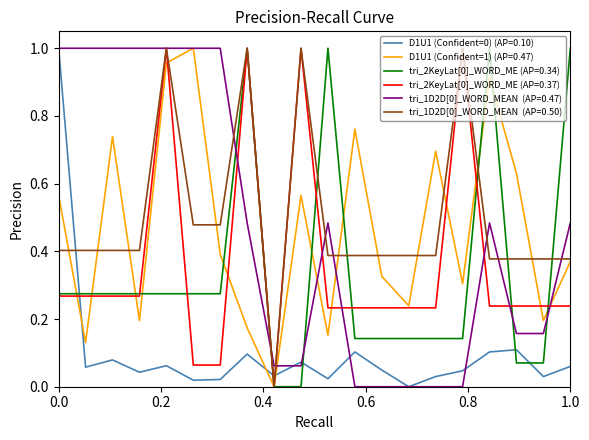

Reading left to right, what are all the values shown in this chart?

D1U1 (Confident=0): 1.0	0.1	0.1	0.0	0.1	0.0	0.0	0.1	0.0	0.1	0.0	0.1	0.0	0.0	0.0	0.0	0.1	0.1	0.0	0.1
D1U1 (Confident=1): 0.6	0.1	0.7	0.2	1.0	1.0	0.4	0.2	0.0	0.6	0.2	0.8	0.3	0.2	0.7	0.3	0.9	0.6	0.2	0.4
tri_2KeyLat[0]_WORD_MEAN (Conf=0): 0.3	0.3	0.3	0.3	0.3	0.3	0.3	1.0	0.0	0.0	1.0	0.1	0.1	0.1	0.1	0.1	1.0	0.1	0.1	1.0
tri_2KeyLat[0]_WORD_MEAN (Conf=1): 0.3	0.3	0.3	0.3	1.0	0.1	0.1	1.0	0.0	1.0	0.2	0.2	0.2	0.2	0.2	1.0	0.2	0.2	0.2	0.2
tri_1D2D[0]_WORD_MEAN (Conf=0): 1.0	1.0	1.0	1.0	1.0	1.0	1.0	0.5	0.1	0.1	0.5	0.0	0.0	0.0	0.0	0.0	0.5	0.2	0.2	0.5
tri_1D2D[0]_WORD_MEAN (Conf=1): 0.4	0.4	0.4	0.4	1.0	0.5	0.5	1.0	0.0	1.0	0.4	0.4	0.4	0.4	0.4	1.0	0.4	0.4	0.4	0.4